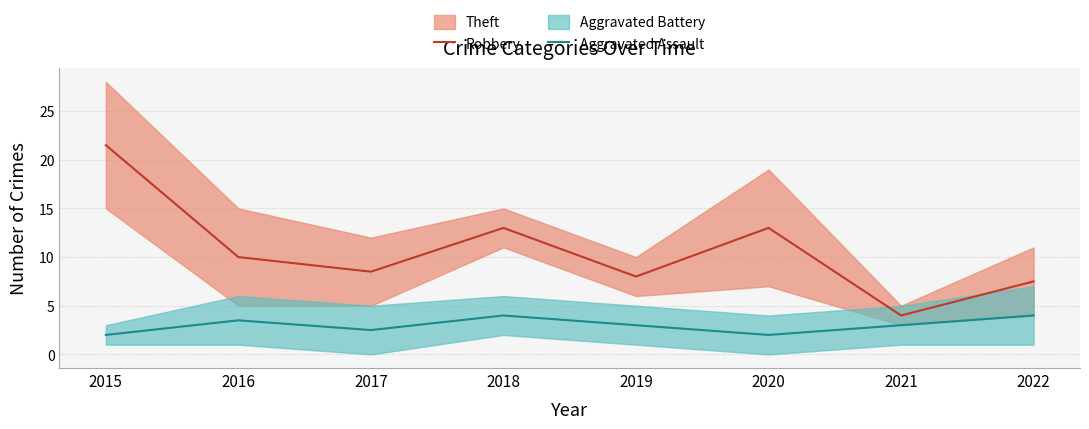

The Robbery series shows 15.4 at 2016. True or false?

False